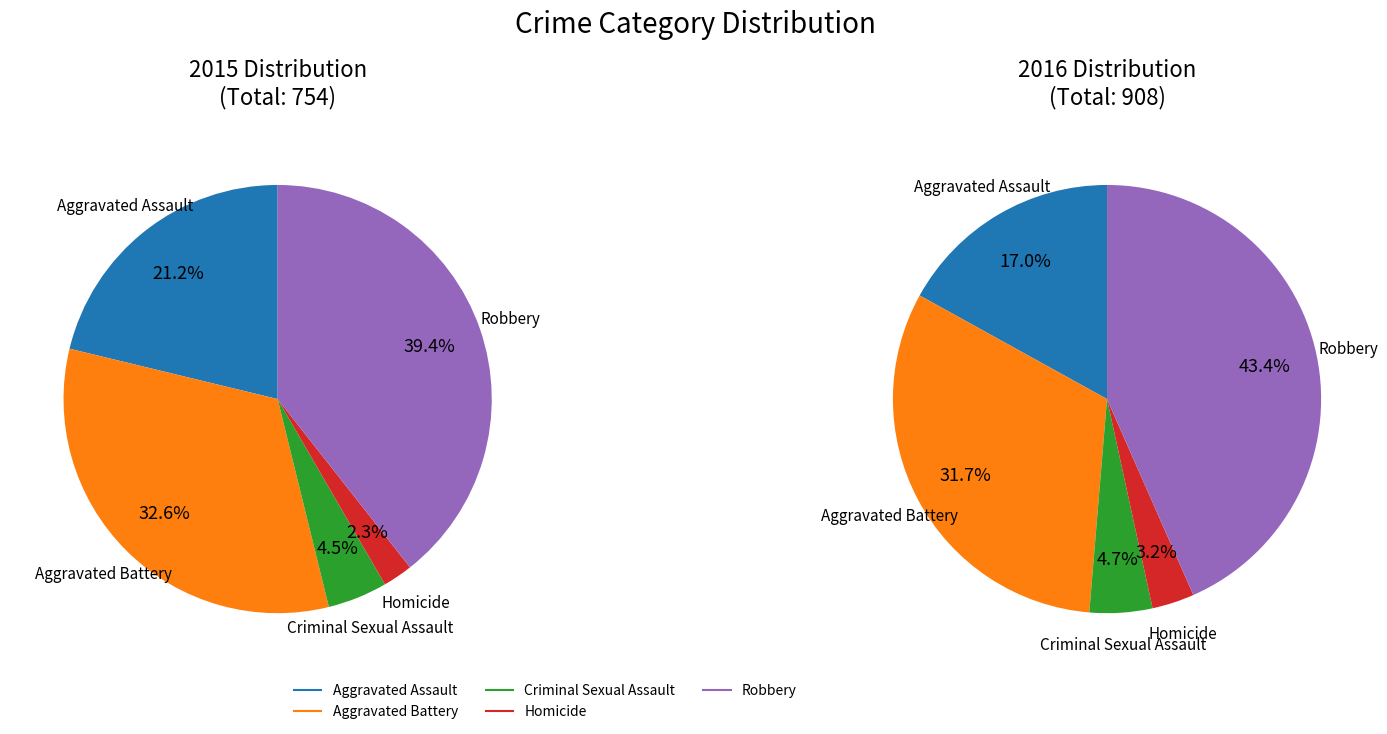

To the nearest percent, what is the average slice percentage?

20%